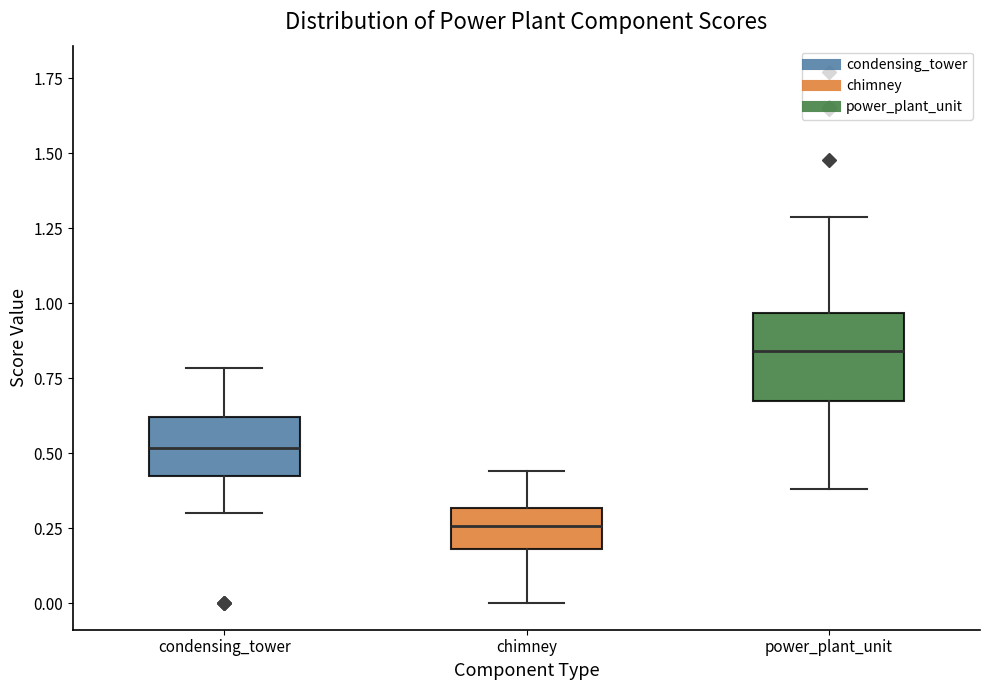

Comparing the boxes themselves (not the whiskers), which one is the tallest?

power_plant_unit